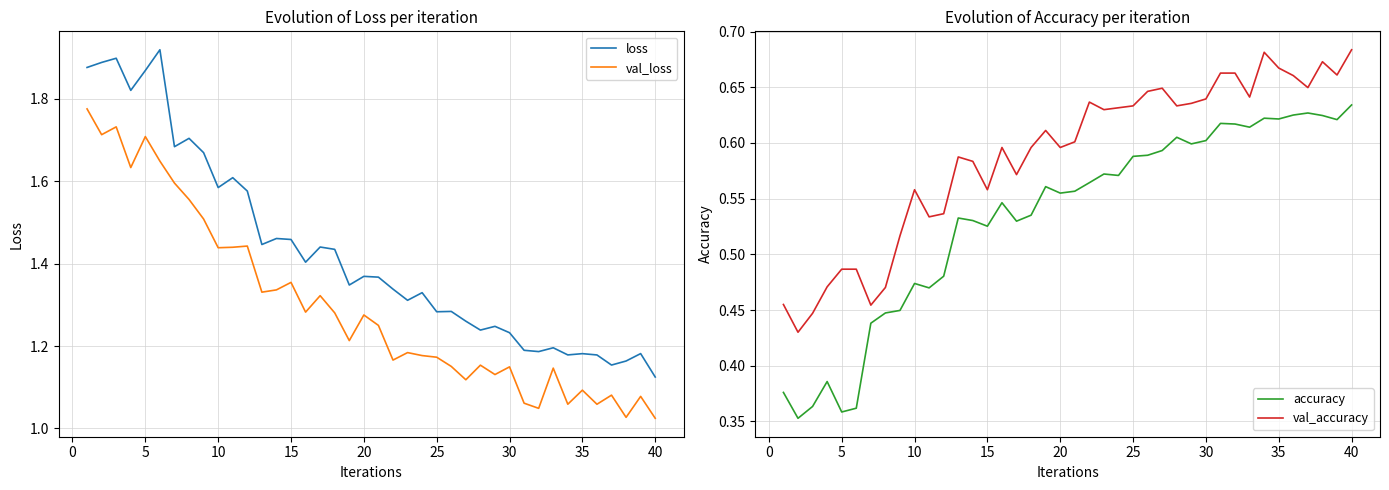

True or false: loss and val_loss intersect in this chart.

False